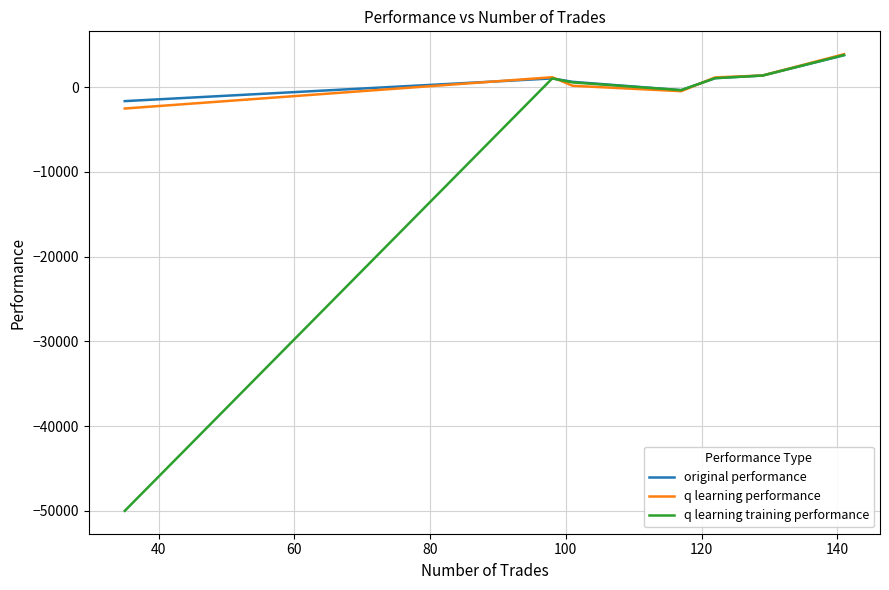

What is the lowest value of the original performance series?

-1658.5